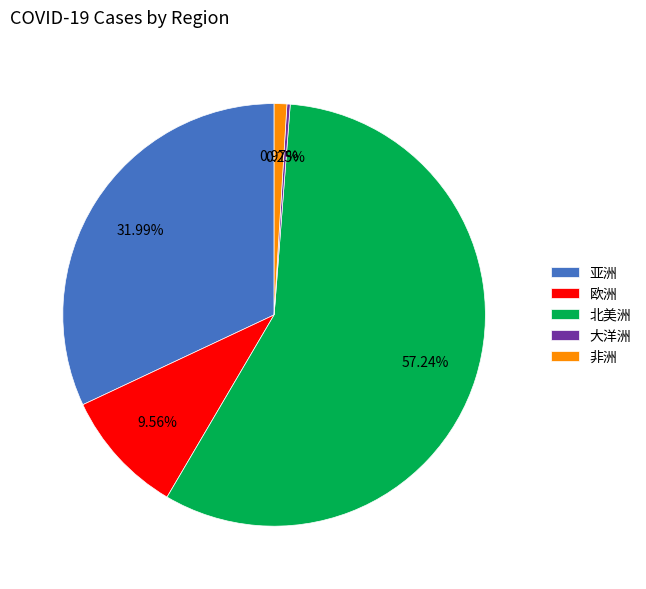

Which slice is the largest?

北美洲